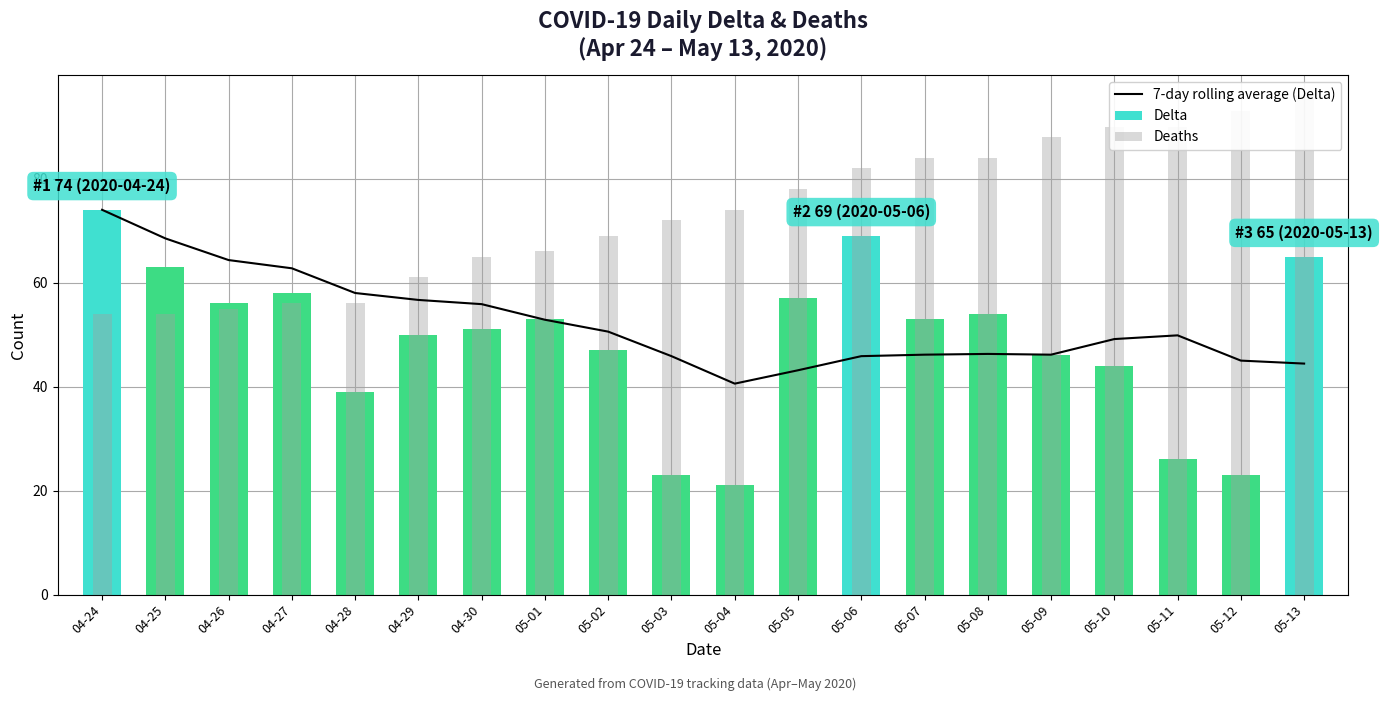

Rank the series by their maximum value, from lowest to highest.

7-day rolling average (Delta), Delta, Deaths